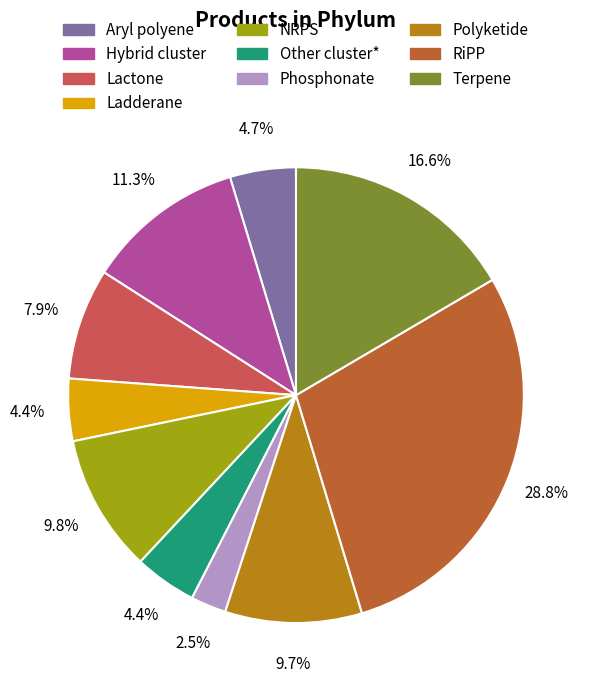

Does Polyketide represent more than half of the total?

No